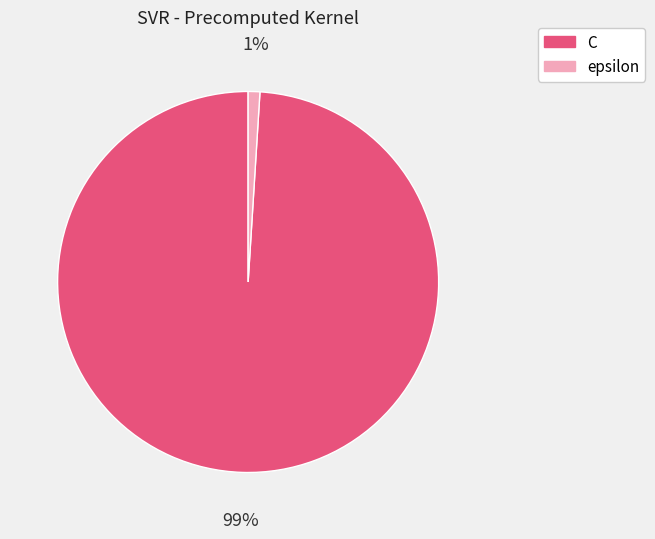

Is the sum of C and epsilon greater than half?

Yes